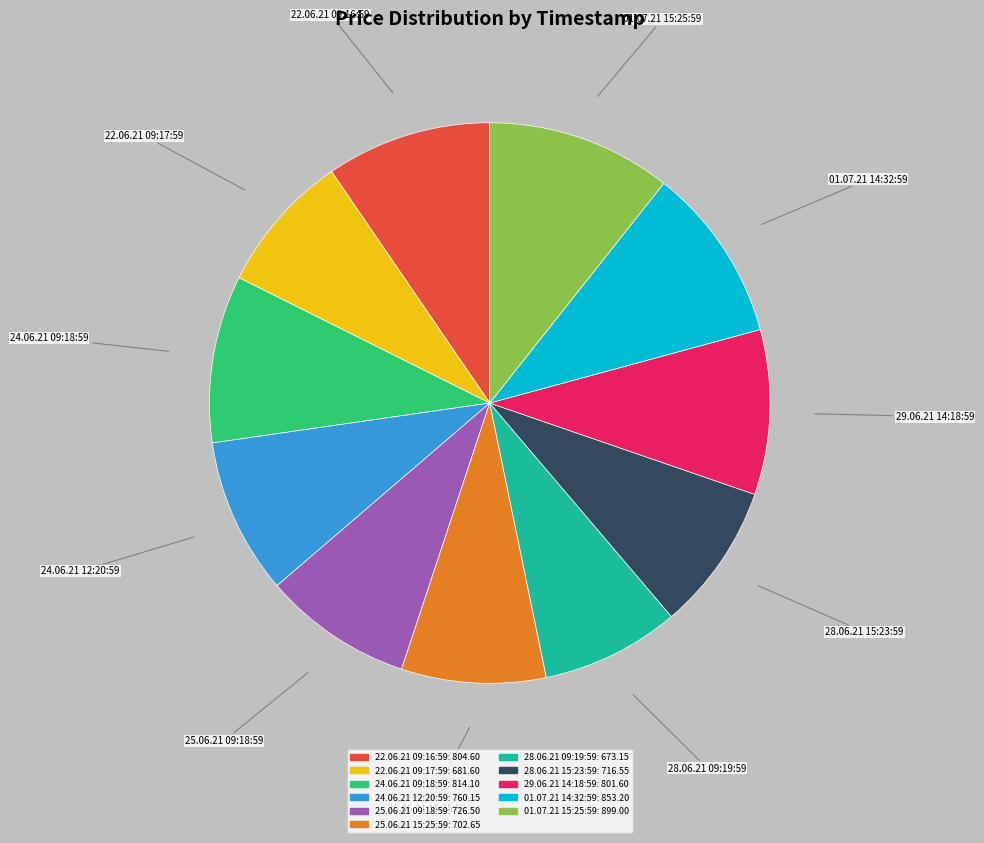

Approximately how many times larger is the value at 22.06.21 09:16:59 compared to 01.07.21 15:25:59?

0.9